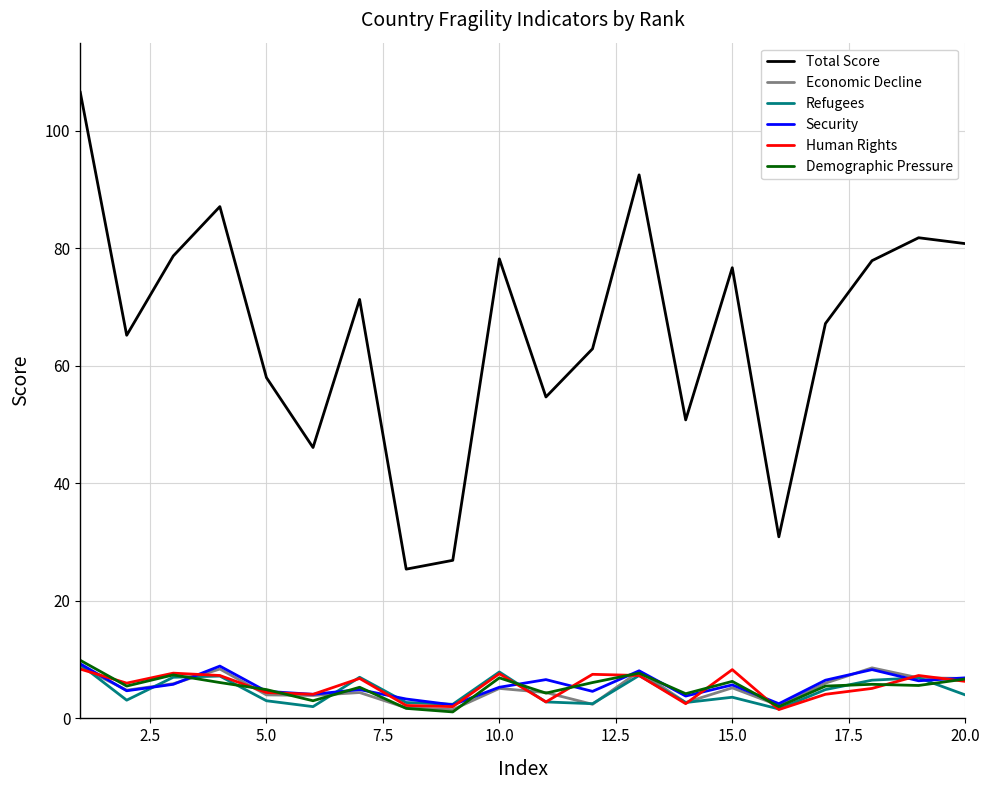

What are all the series names shown in the legend?

Total Score, Economic Decline, Refugees, Security, Human Rights, Demographic Pressure